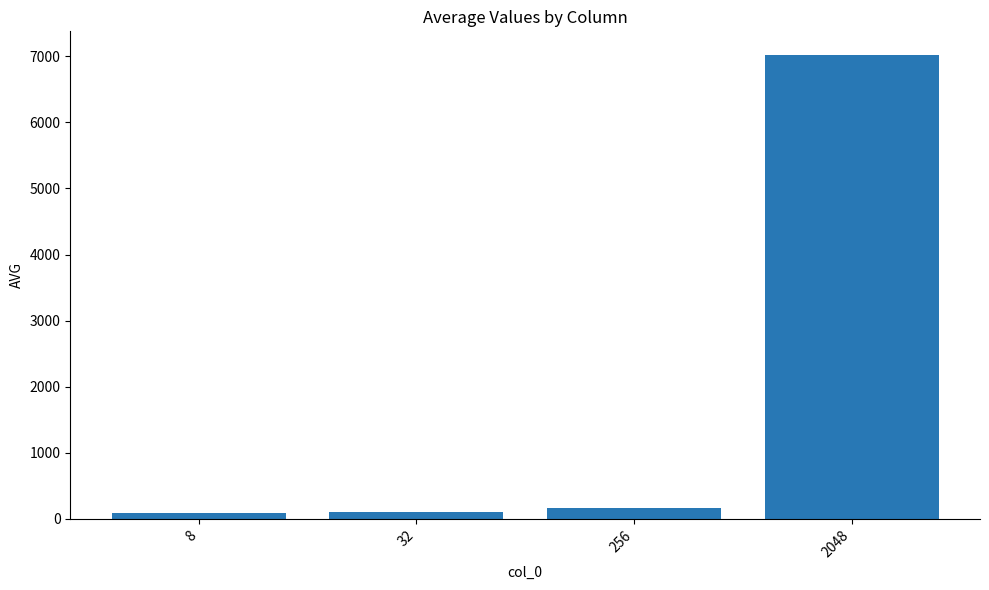

What is the value of the 4th bar from the left?

7024.8